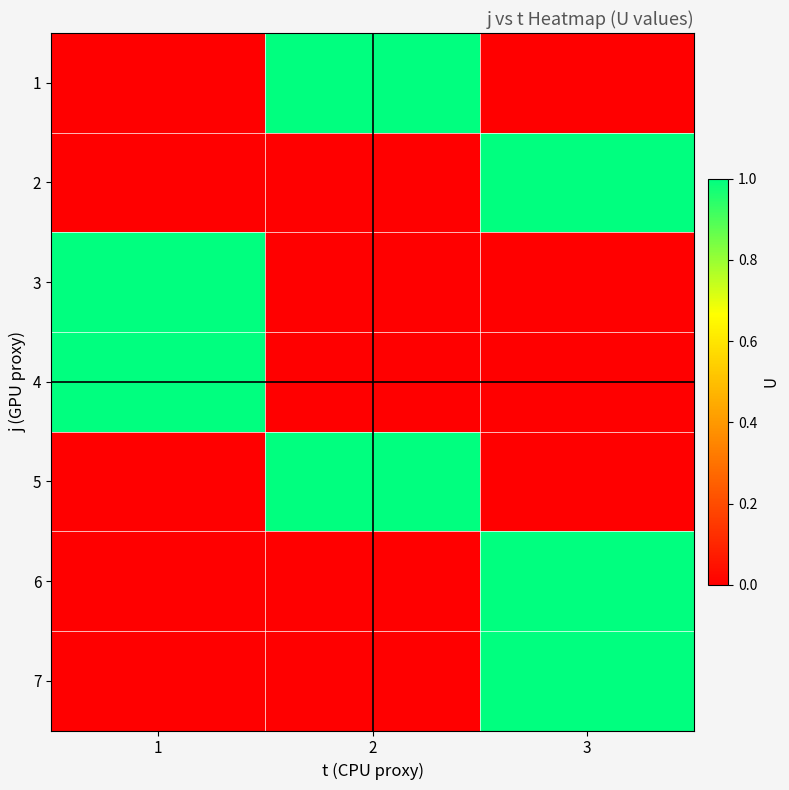

What is the total value across all series at 3?

3